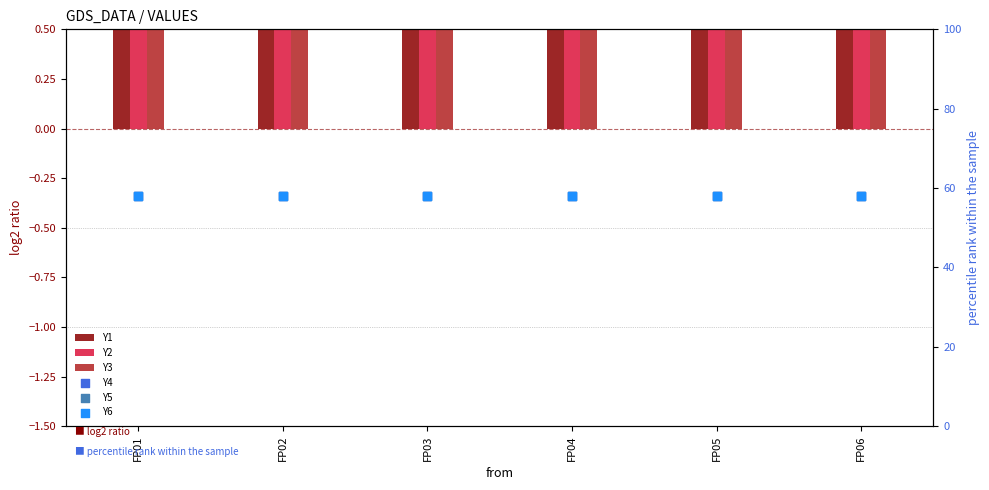

Which series has the largest Y range (max minus min)?

Y1